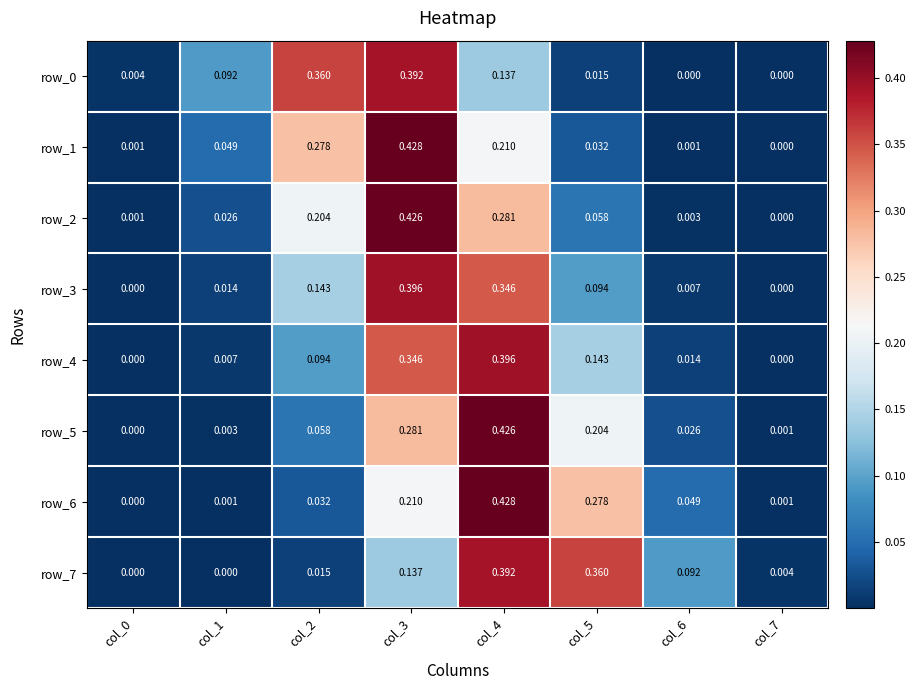

Is the value of row_2 at col_5 greater than the value of row_0 at col_4?

No